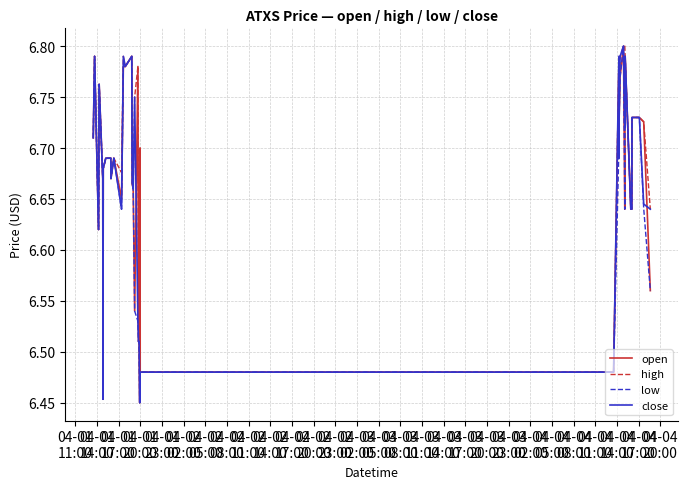

Is this an area chart (filled region under the line)?

No